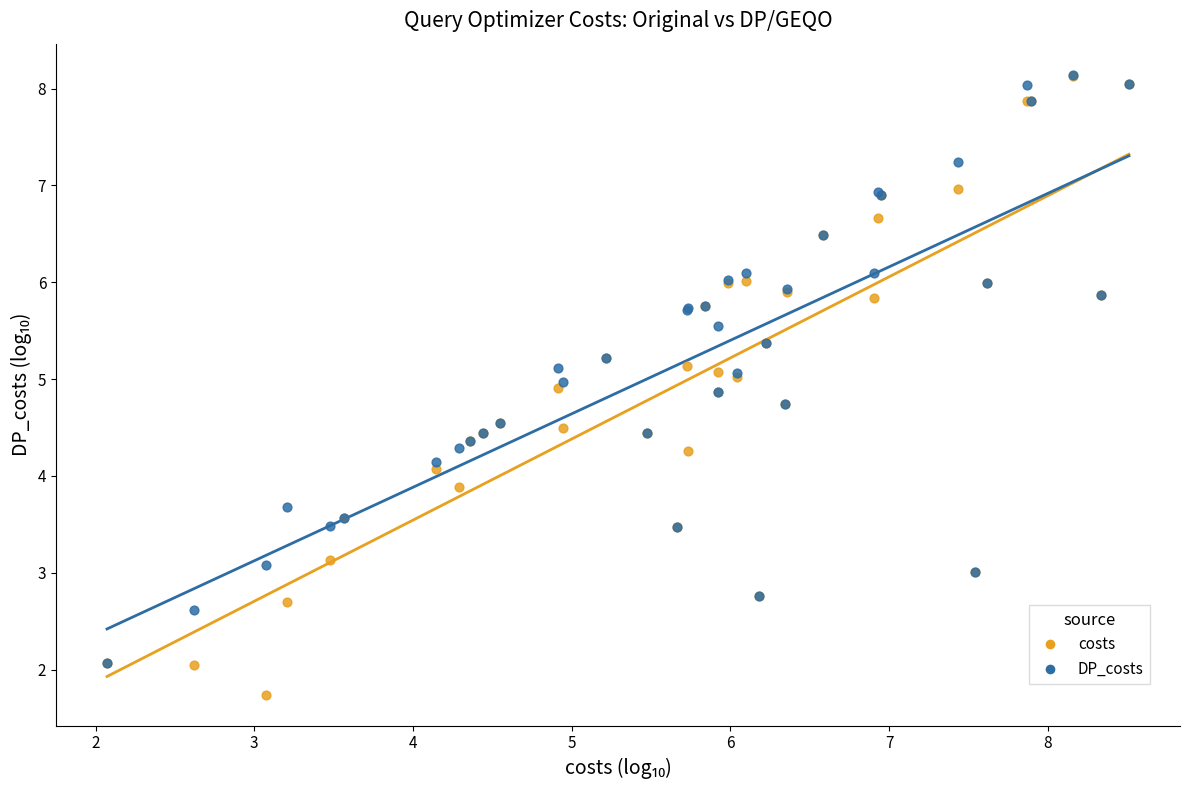

What are all the series names shown in the legend?

costs, DP_costs